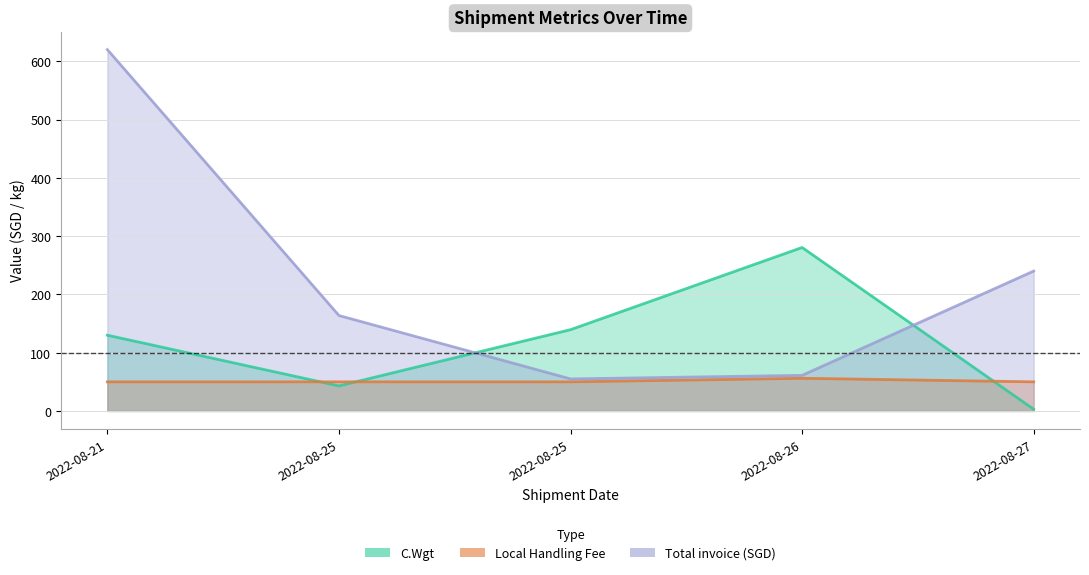

How many values in the Total invoice (SGD) series are below 163?

2